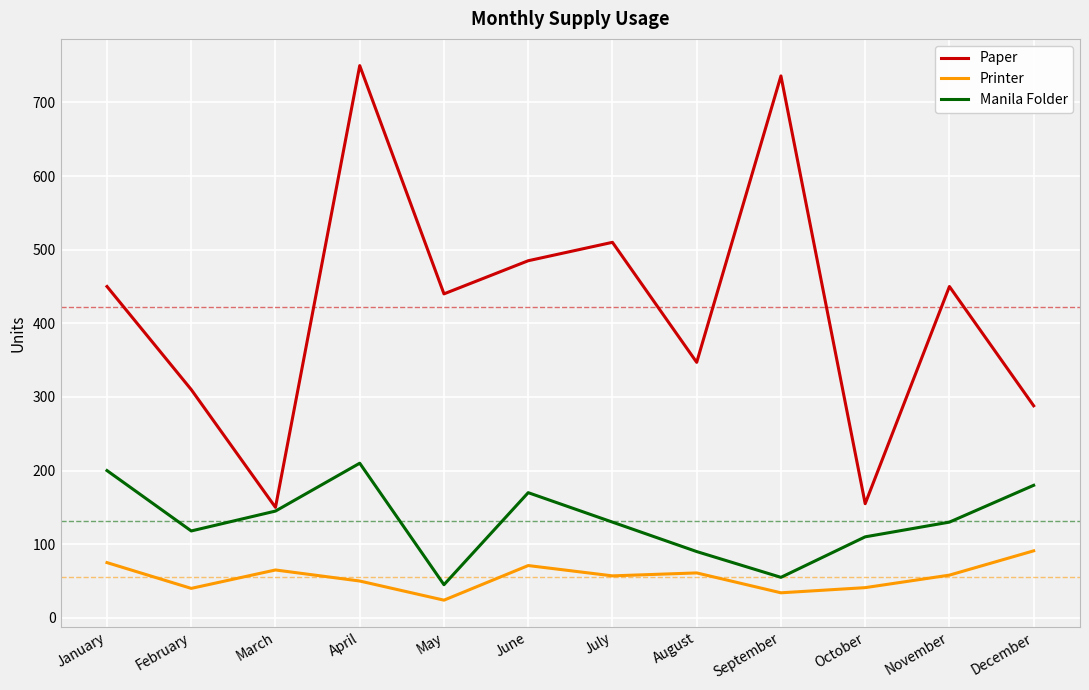

What is the total value across all series at December?

559